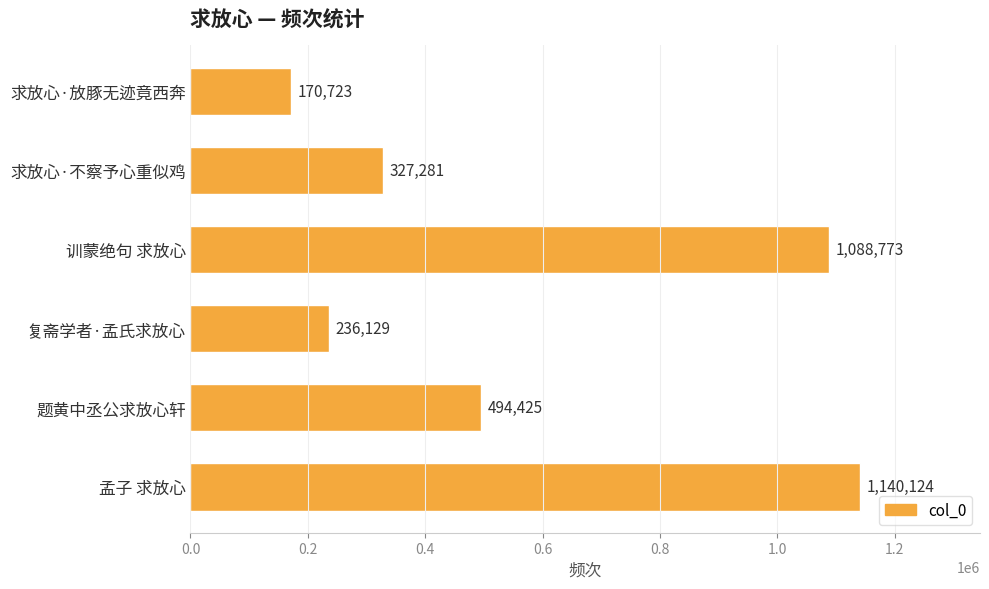

The value at 复斋学者·孟氏求放心 is 236129. True or false?

True